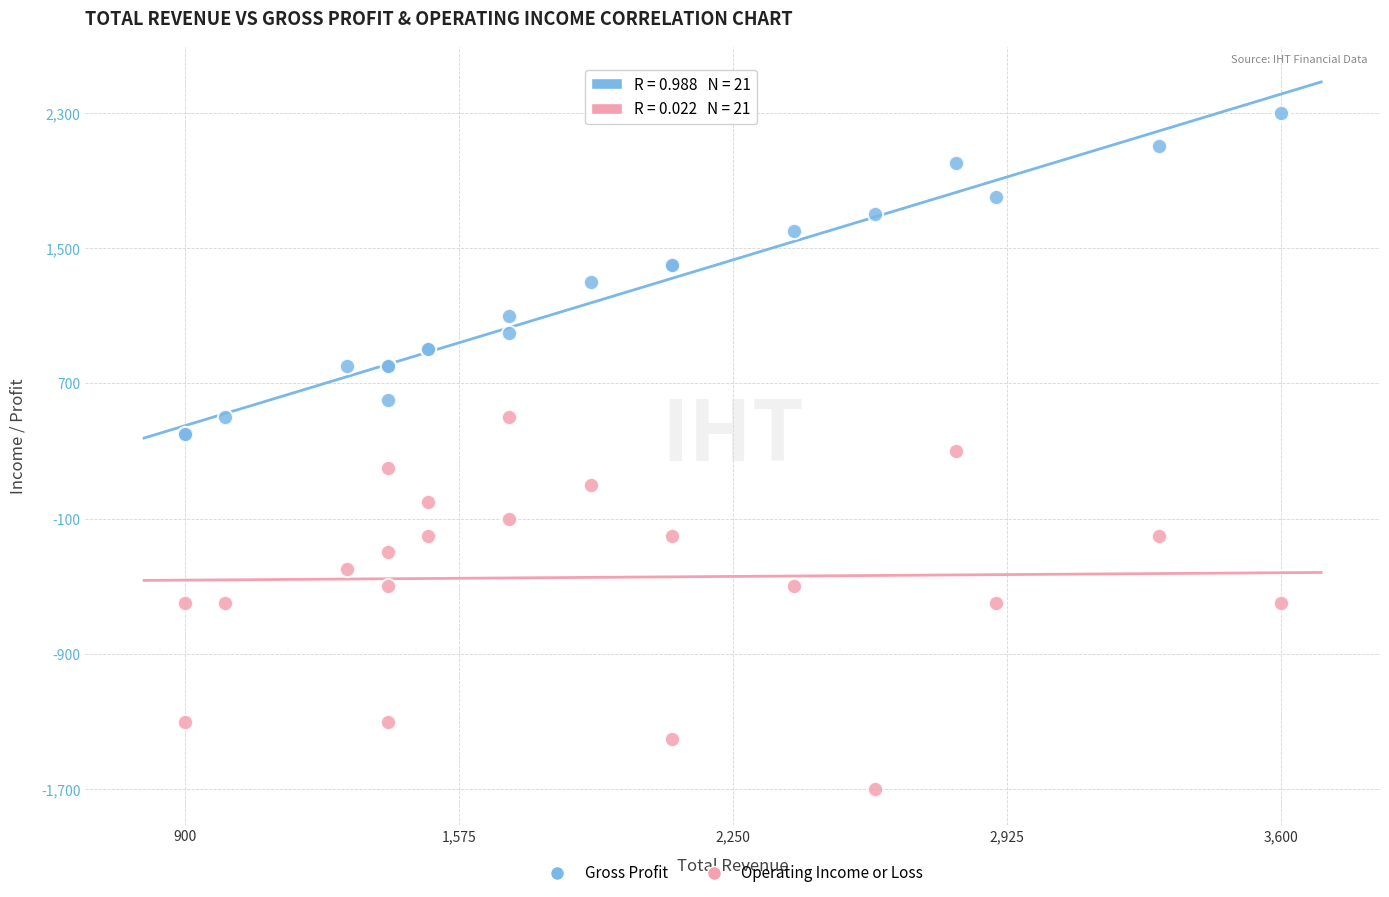

Which series reaches the minimum Y coordinate?

Operating Income or Loss